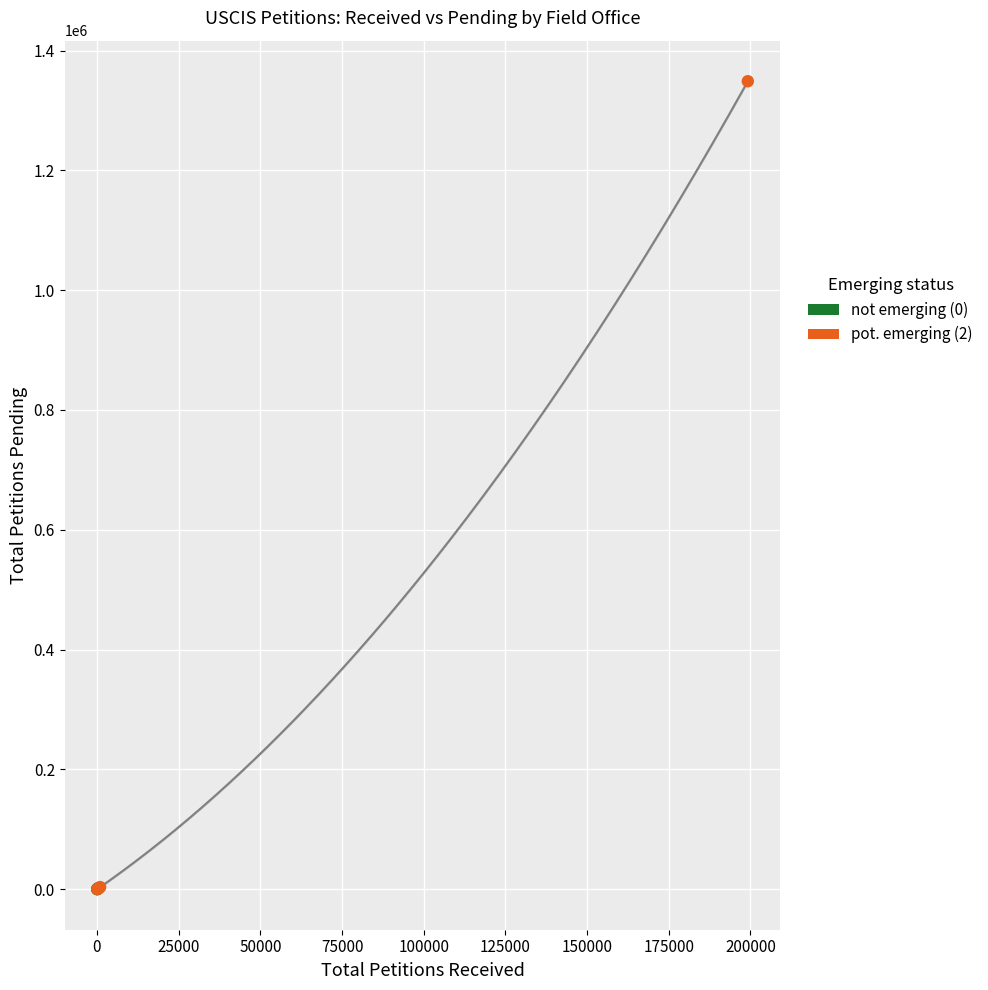

Which series has the widest spread of Y values?

pot. emerging (2)